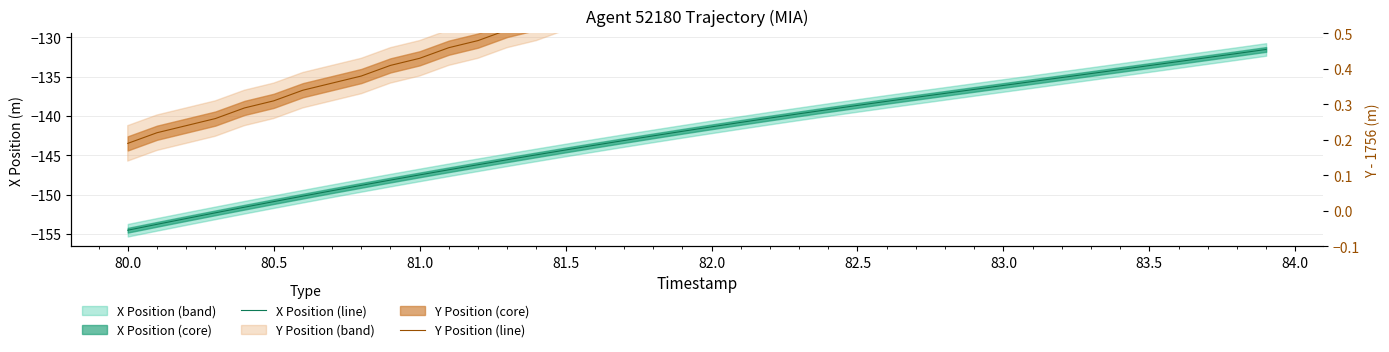

Which series has the largest total across all categories?

Y Position (line)